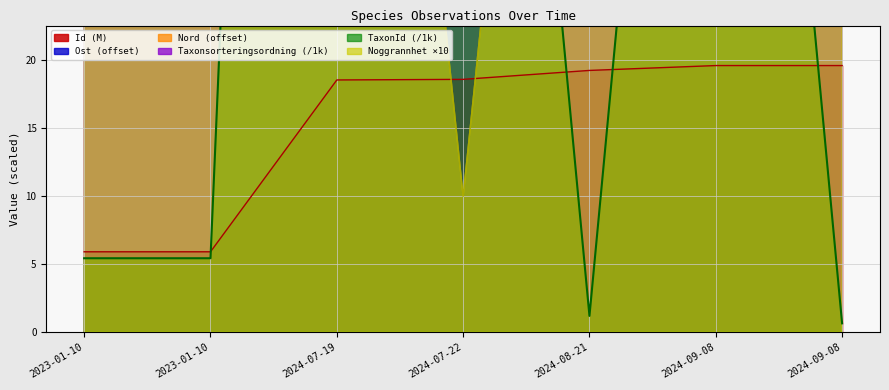

Rank the series at 2024-07-19 from lowest to highest value.

Nord, Ost, Id, Taxonsorteringsordning, Noggrannhet, TaxonId